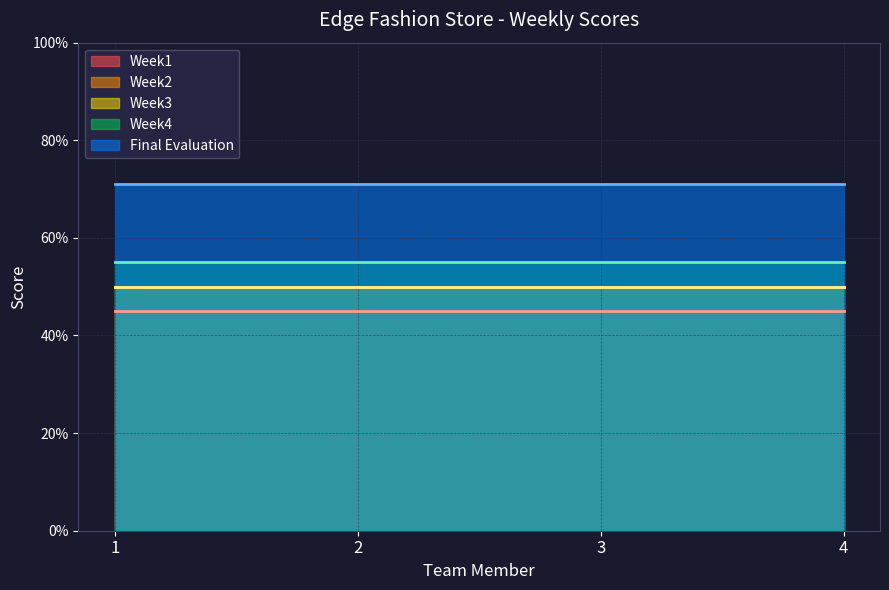

At which label is Week2 closest to 0?

1